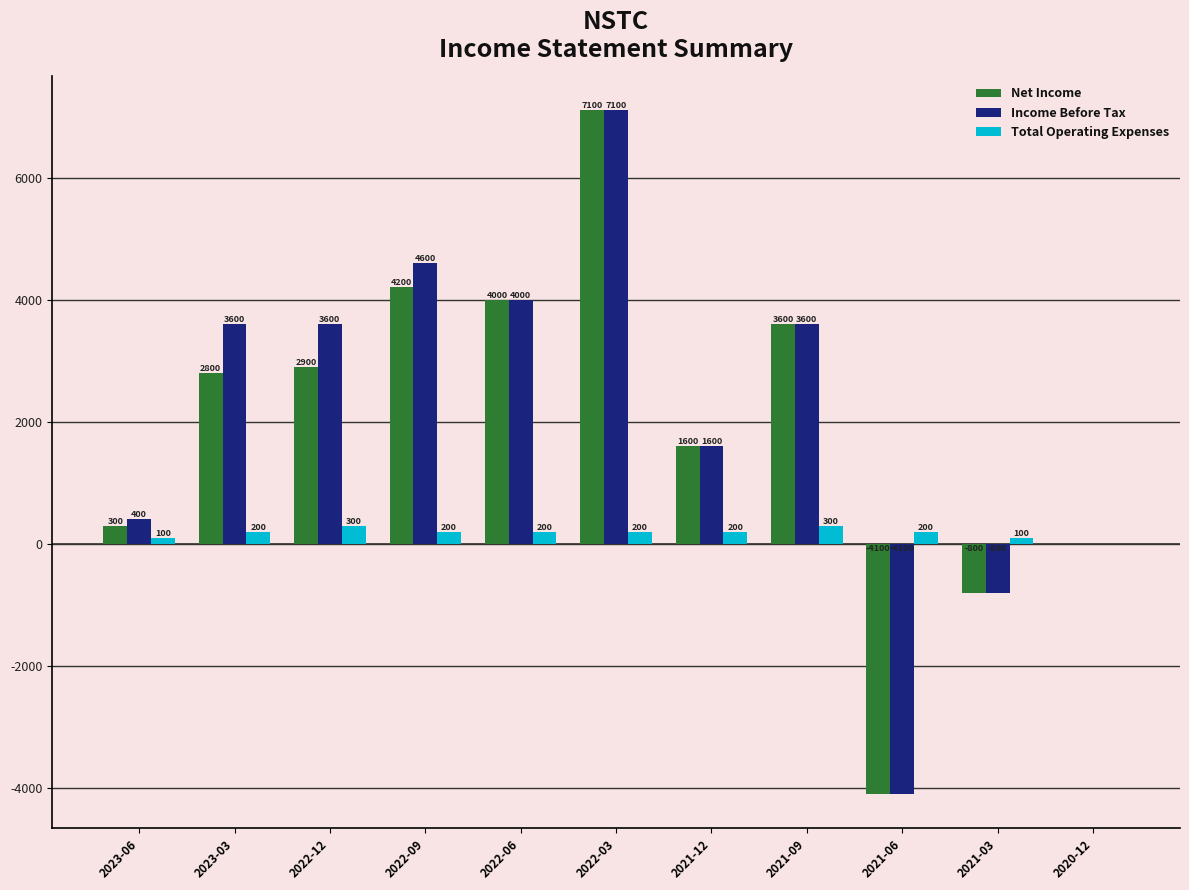

Reading left to right, transcribe all the data shown in this chart.

Net Income: 2023-06=300	2023-03=2800	2022-12=2900	2022-09=4200	2022-06=4000	2022-03=7100	2021-12=1600	2021-09=3600	2021-06=-4100	2021-03=-800	2020-12=0
Income Before Tax: 2023-06=400	2023-03=3600	2022-12=3600	2022-09=4600	2022-06=4000	2022-03=7100	2021-12=1600	2021-09=3600	2021-06=-4100	2021-03=-800	2020-12=0
Total Operating Expenses: 2023-06=100	2023-03=200	2022-12=300	2022-09=200	2022-06=200	2022-03=200	2021-12=200	2021-09=300	2021-06=200	2021-03=100	2020-12=0